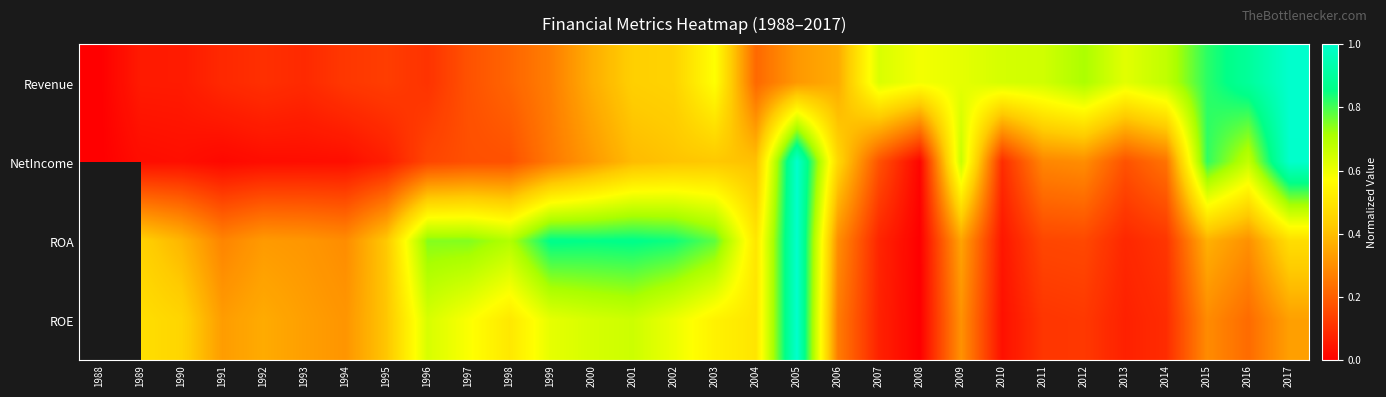

True or false: Revenue has a value of 0.4 at 2002.

True